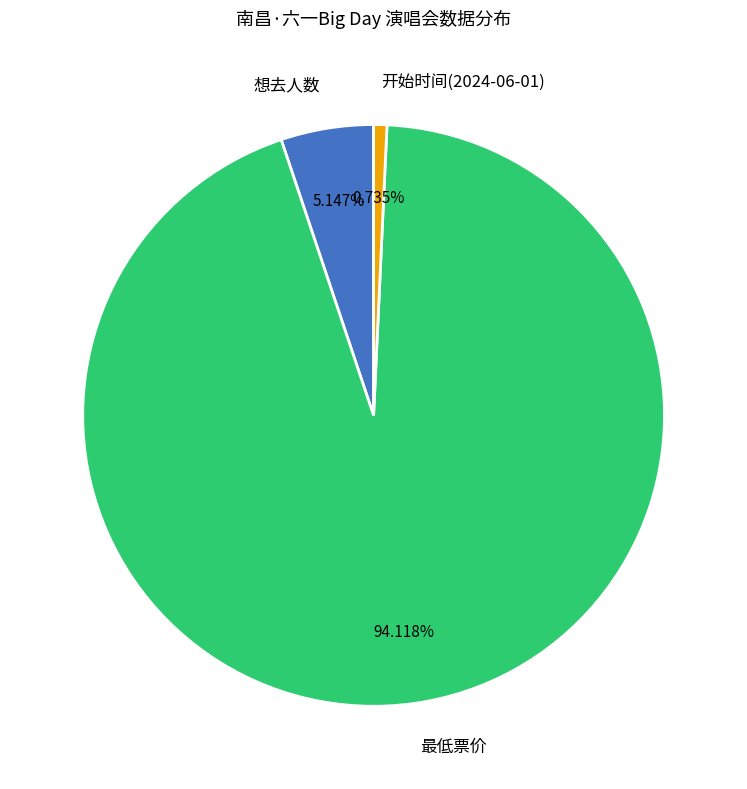

Which category has the biggest portion of the pie?

最低票价